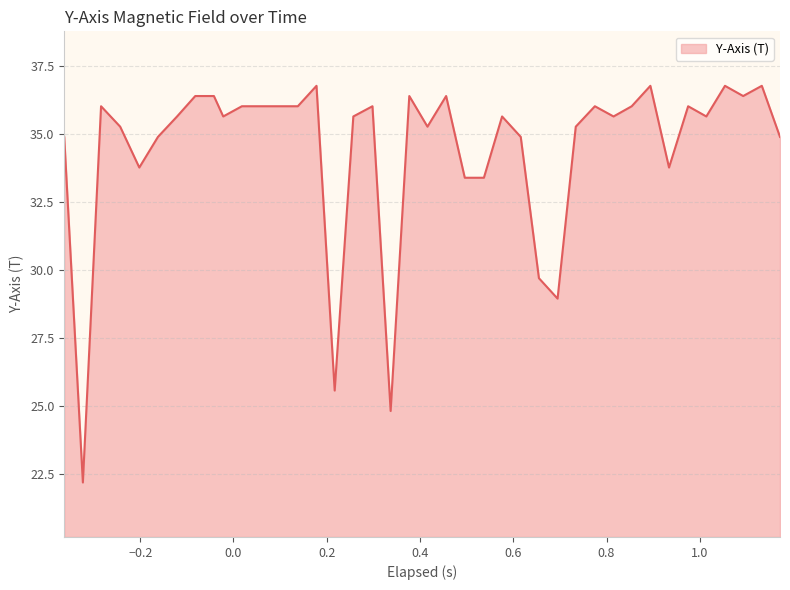

What is the minimum value shown in the chart?

22.2